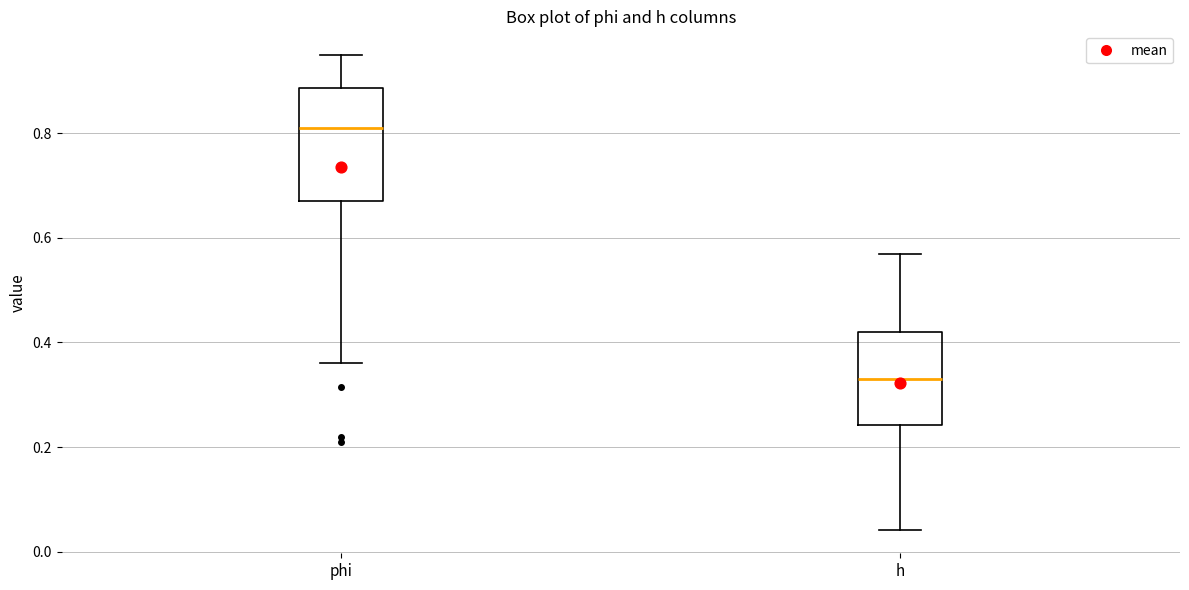

Comparing the boxes themselves (not the whiskers), which one is the tallest?

phi